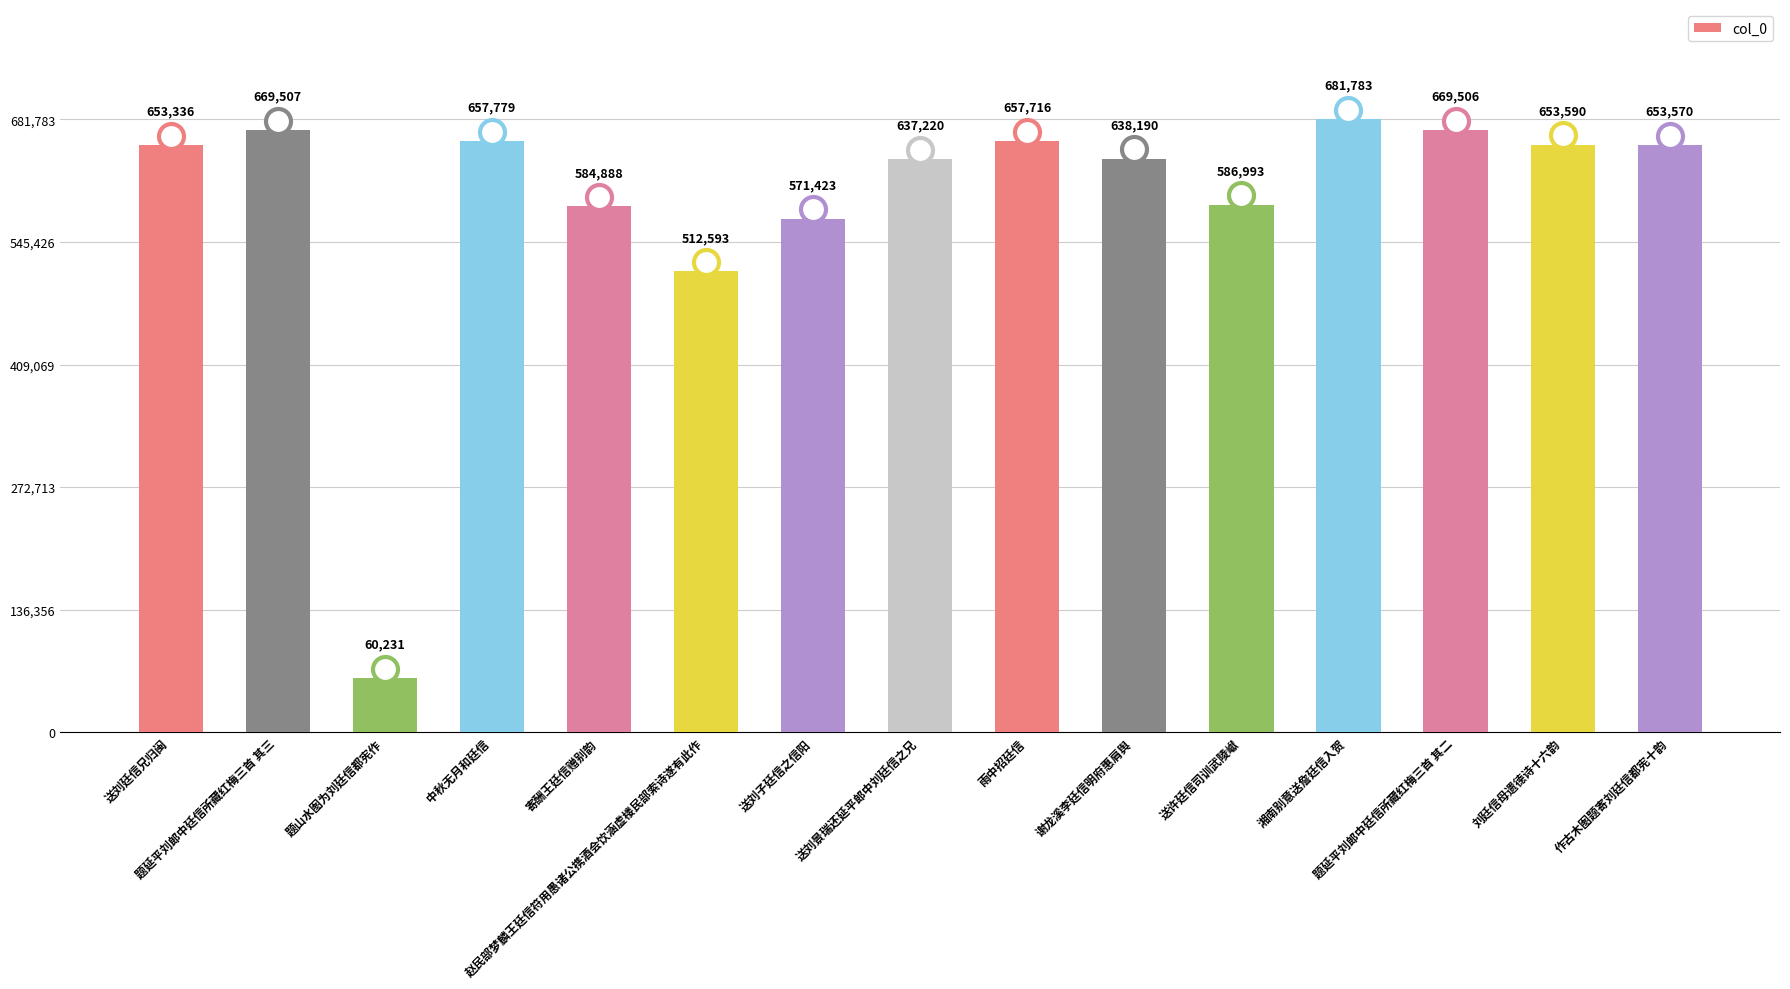

What is the change in value from 题延平刘郎中廷信所藏红梅三首 其三 to 雨中招廷信?

-11791